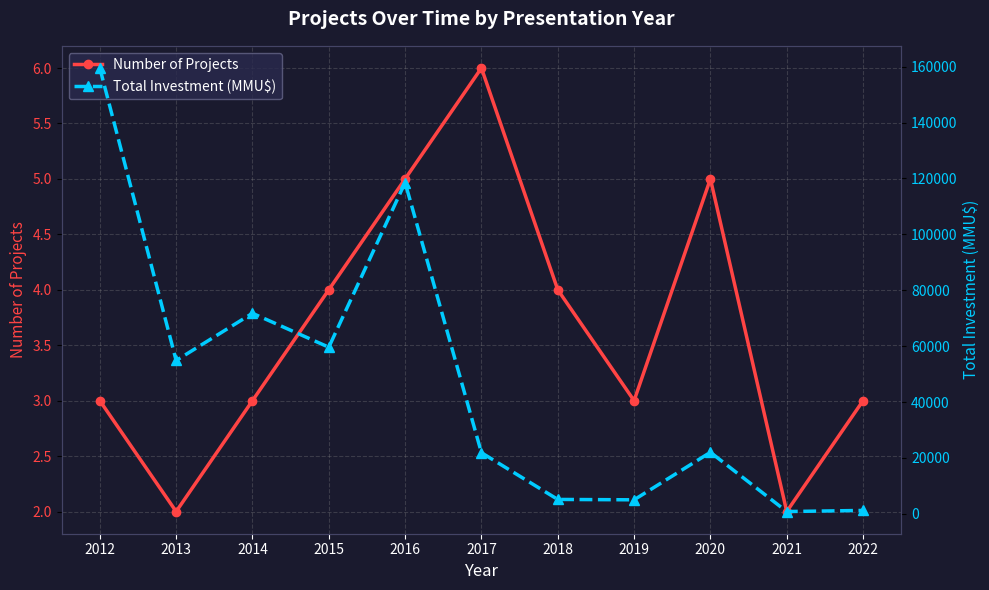

What is the value of the Number of Projects point at the 4th from the left?

4